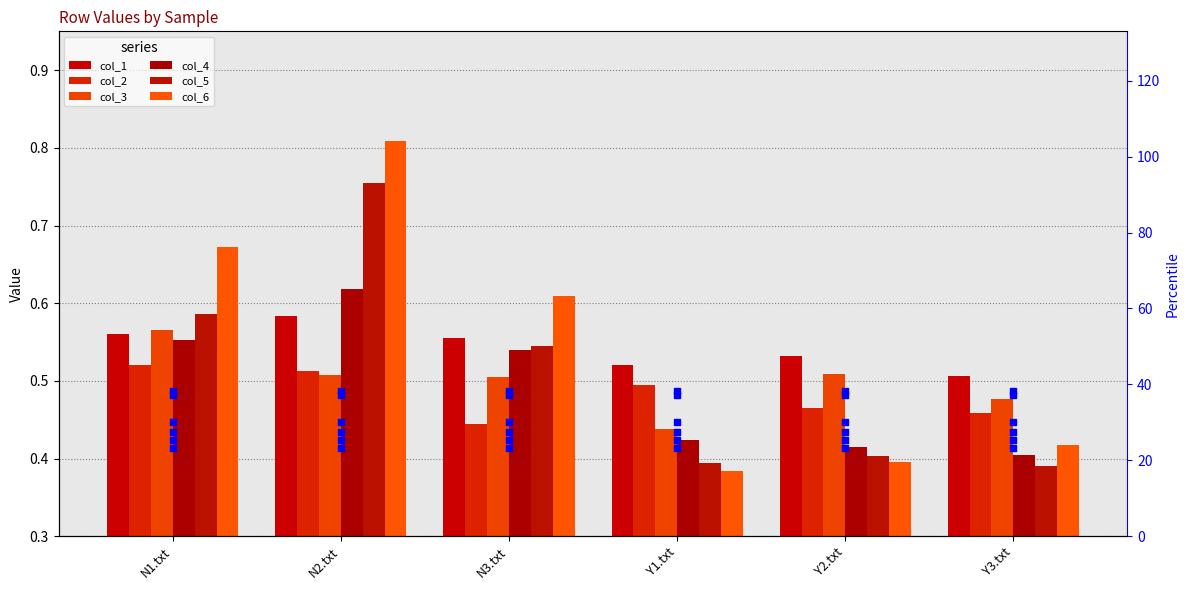

At which category is the sum across all series the highest?

N2.txt